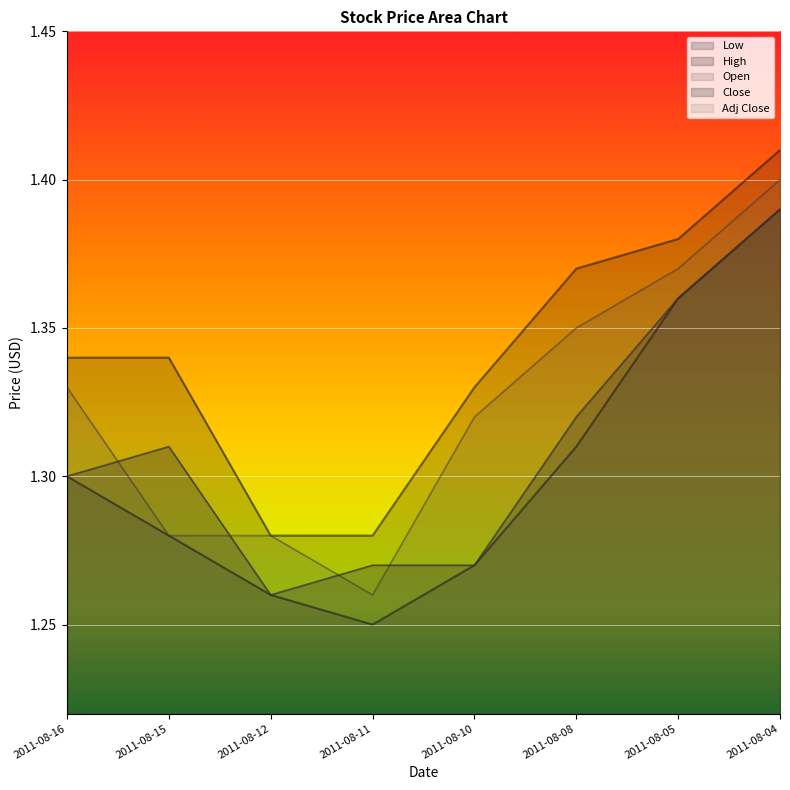

At how many categories does at least one series exceed 1?

8